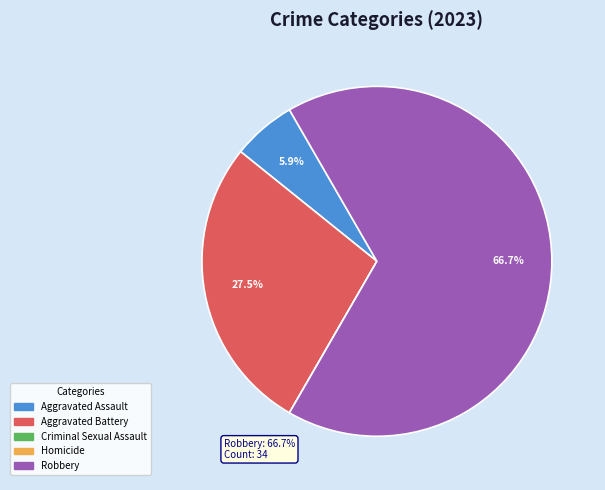

To the nearest percent, what is the average slice percentage?

20%